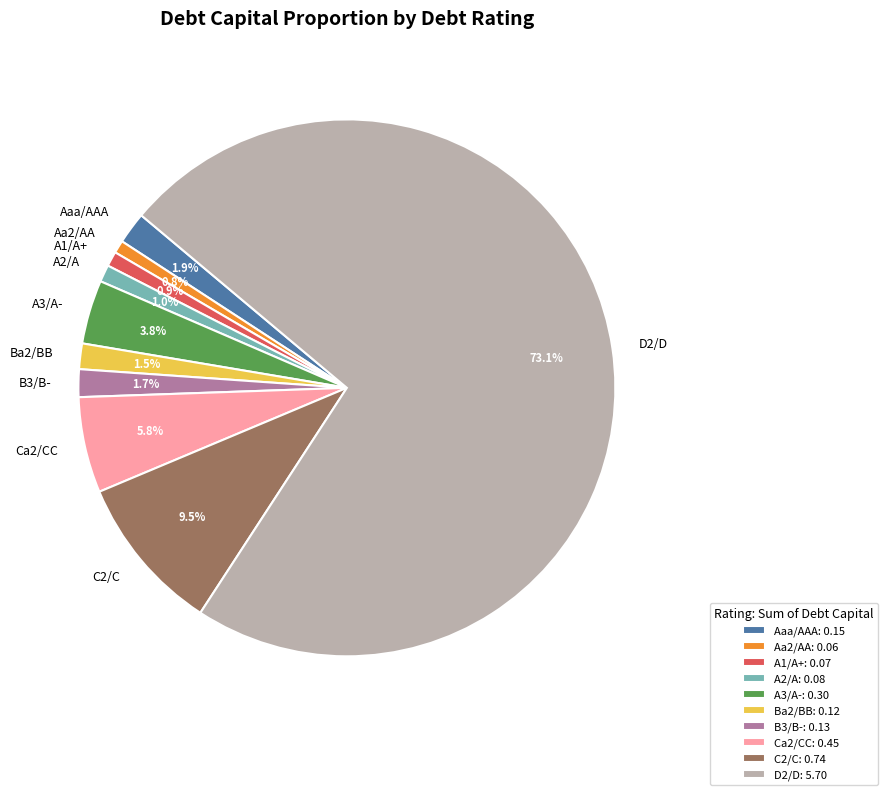

Does Aaa/AAA represent more than half of the total?

No